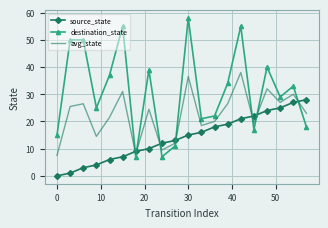

Which series has the widest spread of values?

destination_state